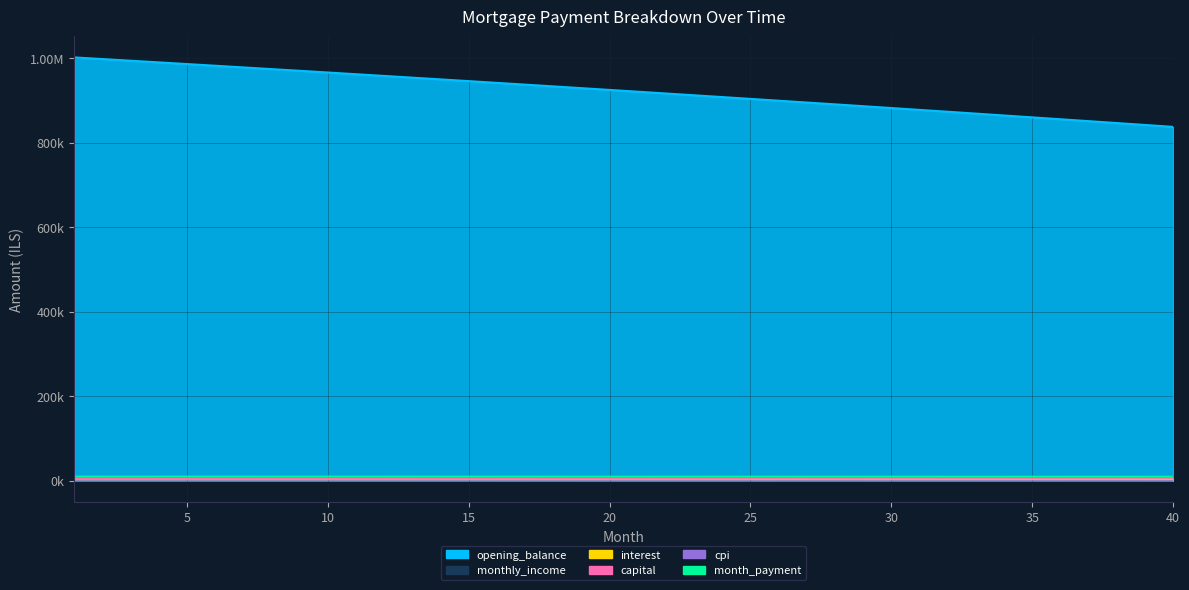

What is the greatest value displayed?

1001666.7